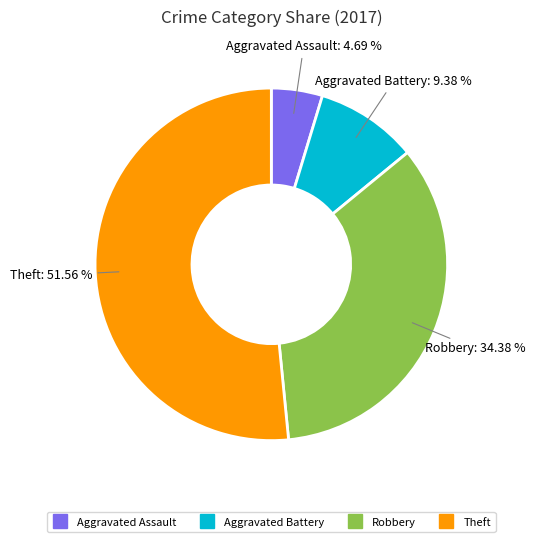

Which has a higher value, Aggravated Battery or Theft?

Theft